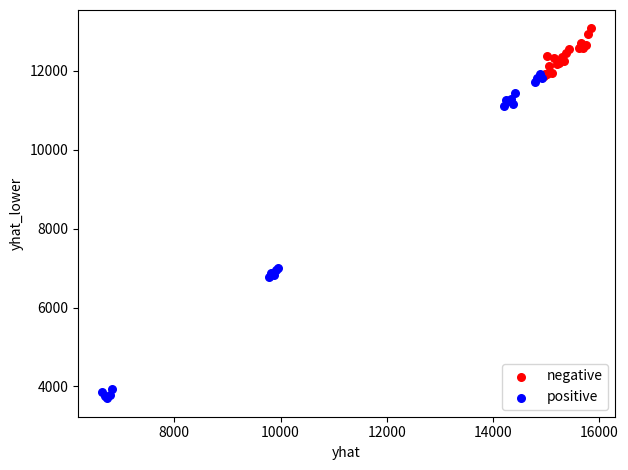

Which series reaches the maximum Y coordinate?

negative